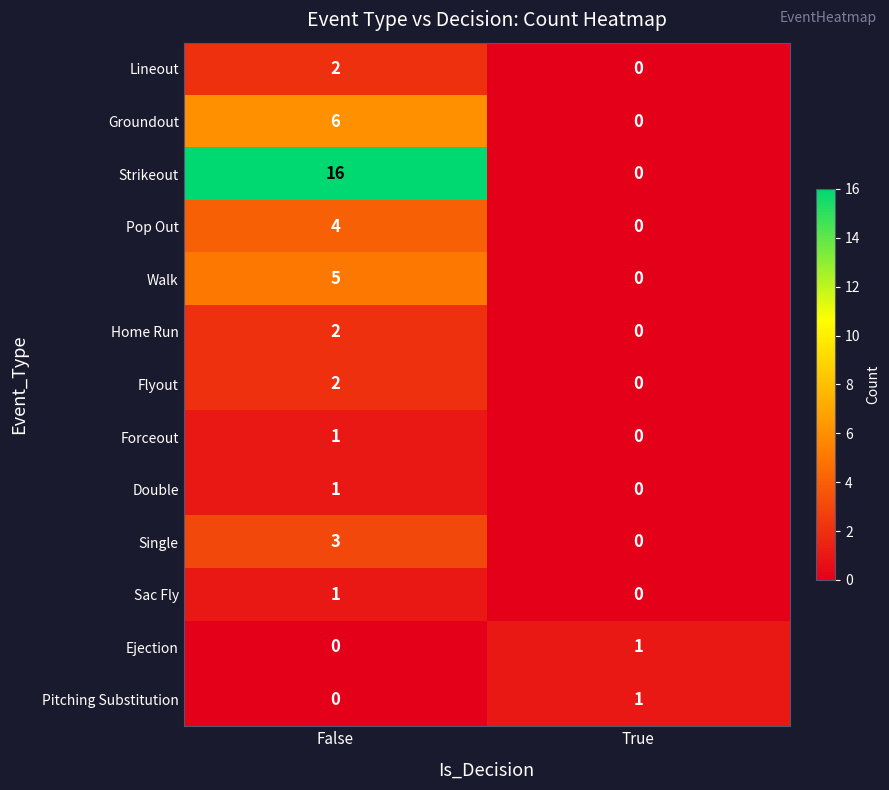

Which series has the widest spread of values?

Strikeout